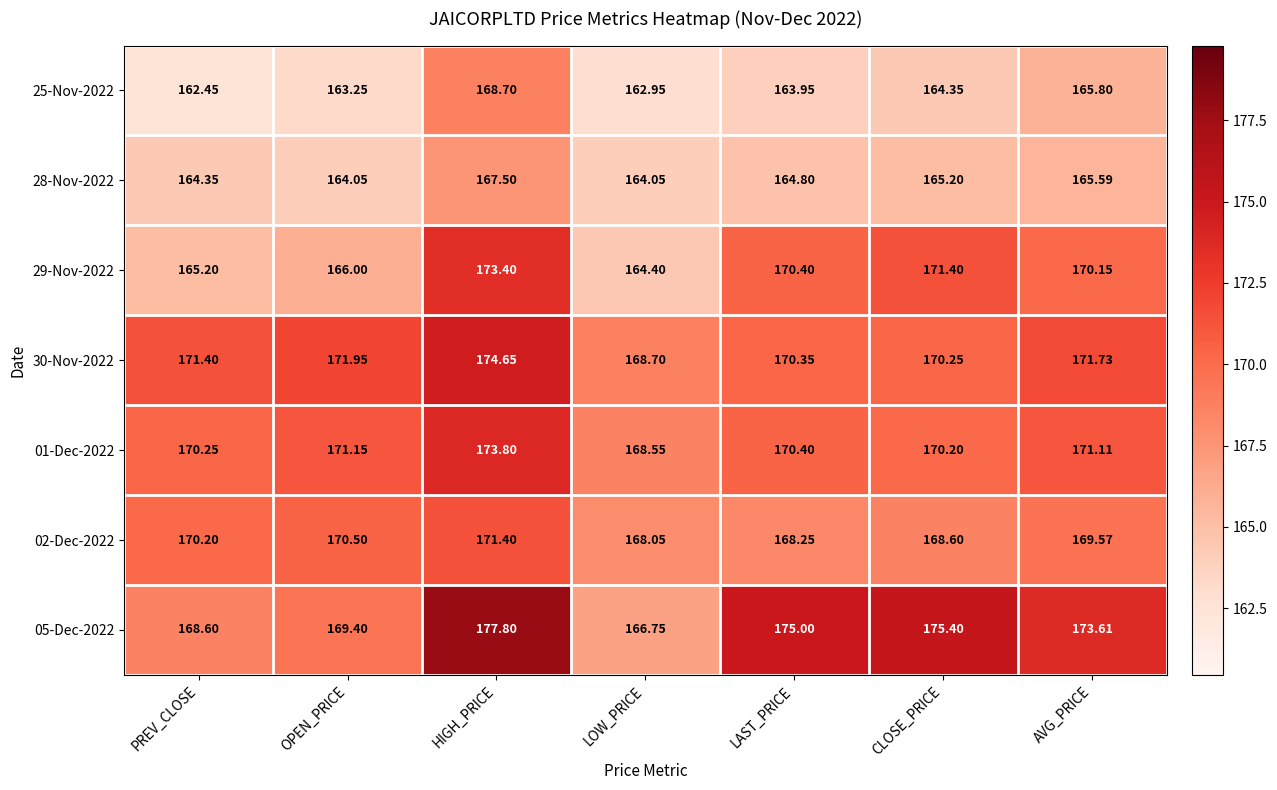

Is the value of 29-Nov-2022 at OPEN_PRICE greater than the value of 01-Dec-2022 at CLOSE_PRICE?

No